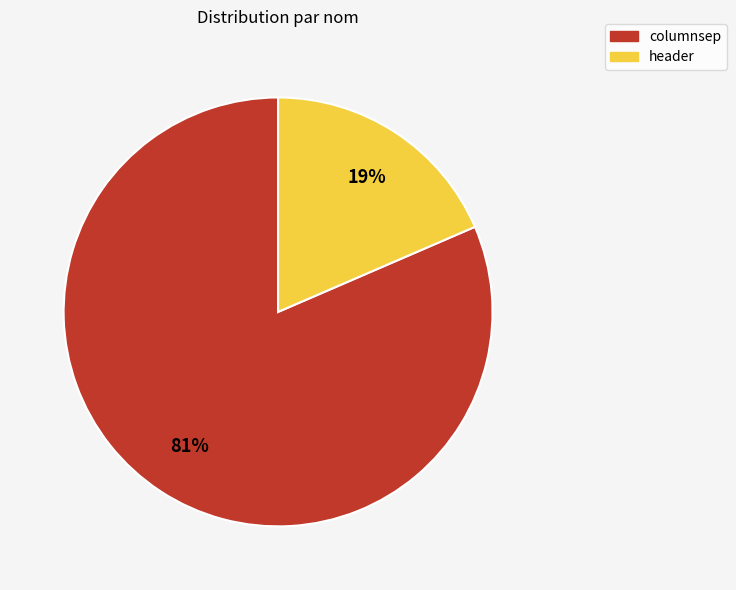

Is columnsep the majority of the pie?

Yes